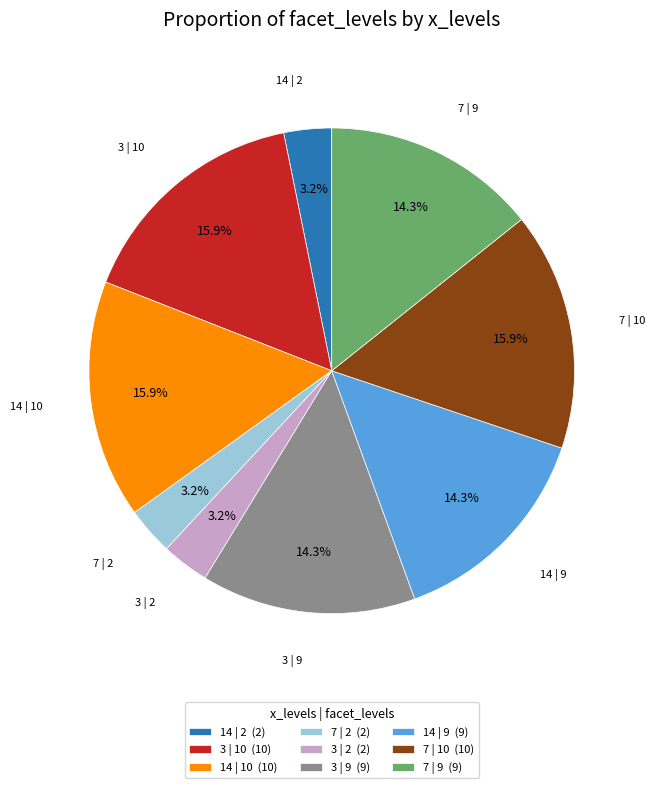

What percentage is the 3 | 10 slice, to the nearest percent?

16%